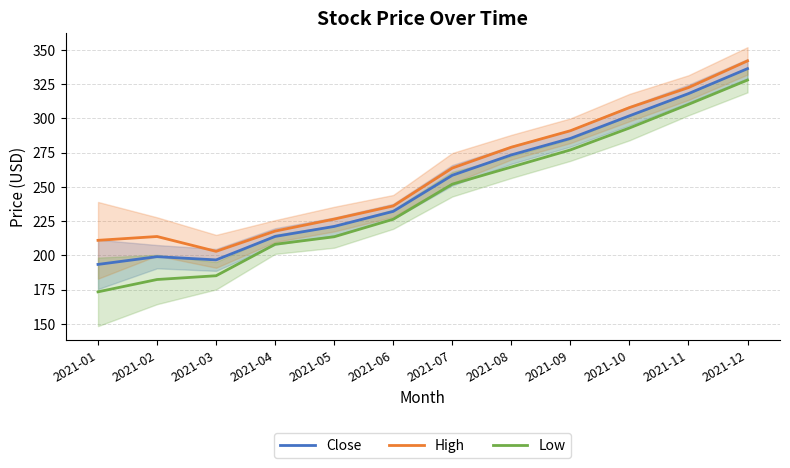

True or false: Low has more than 0 interior local peaks.

False